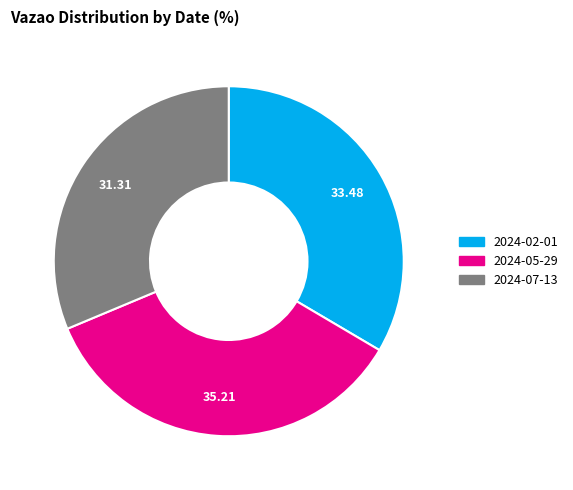

How many segments does this pie chart have?

3